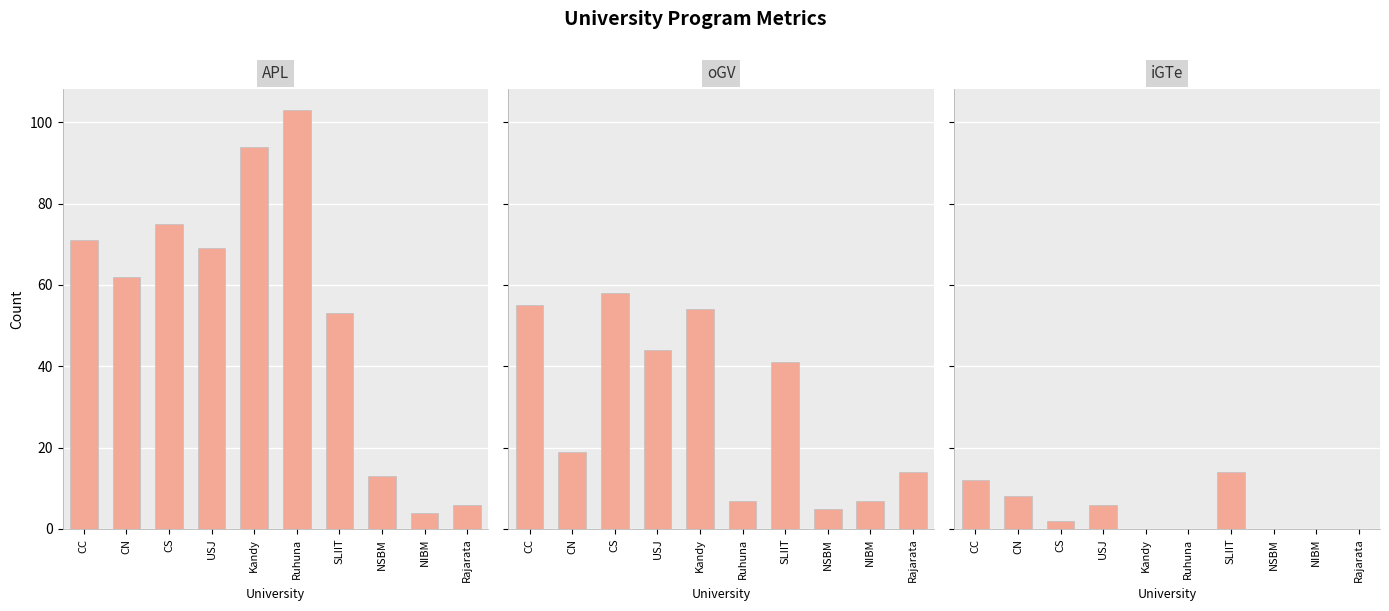

What is the average value of the APL series?

55